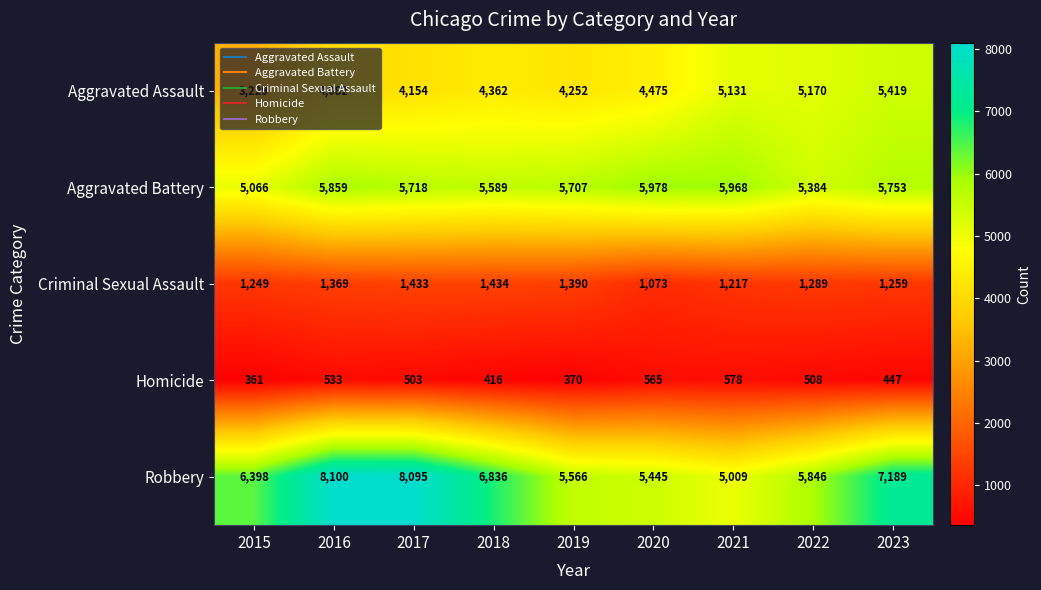

Read the Aggravated Battery value at 2022, to the nearest 50.

5400